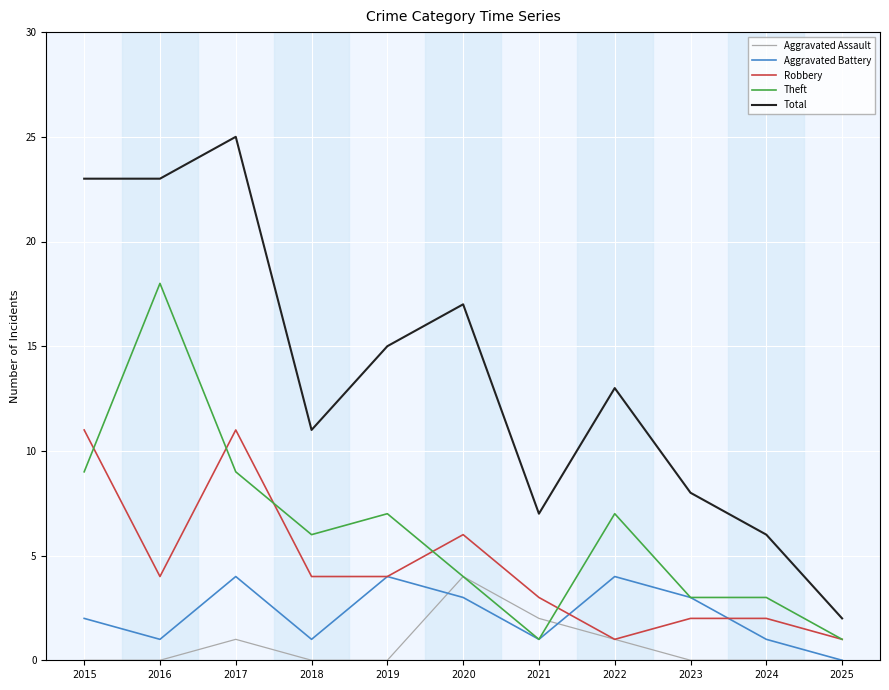

Count the Aggravated Battery values in the range 1 to 4.

10